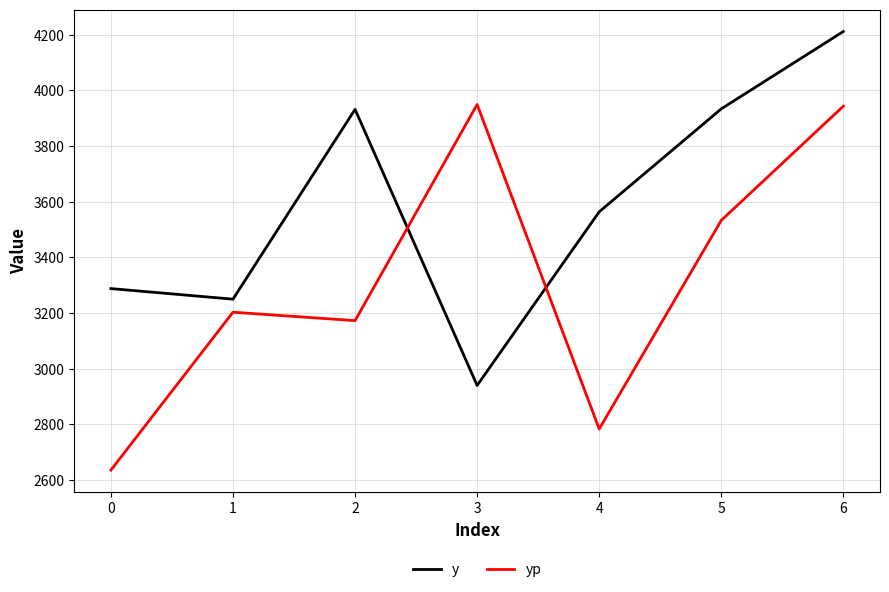

At which label is y closest to 3576?

4